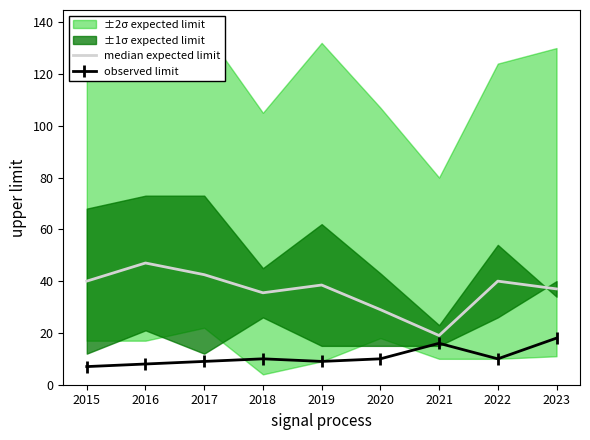

What is the difference between the second highest and minimum values in the median expected limit series?

23.5